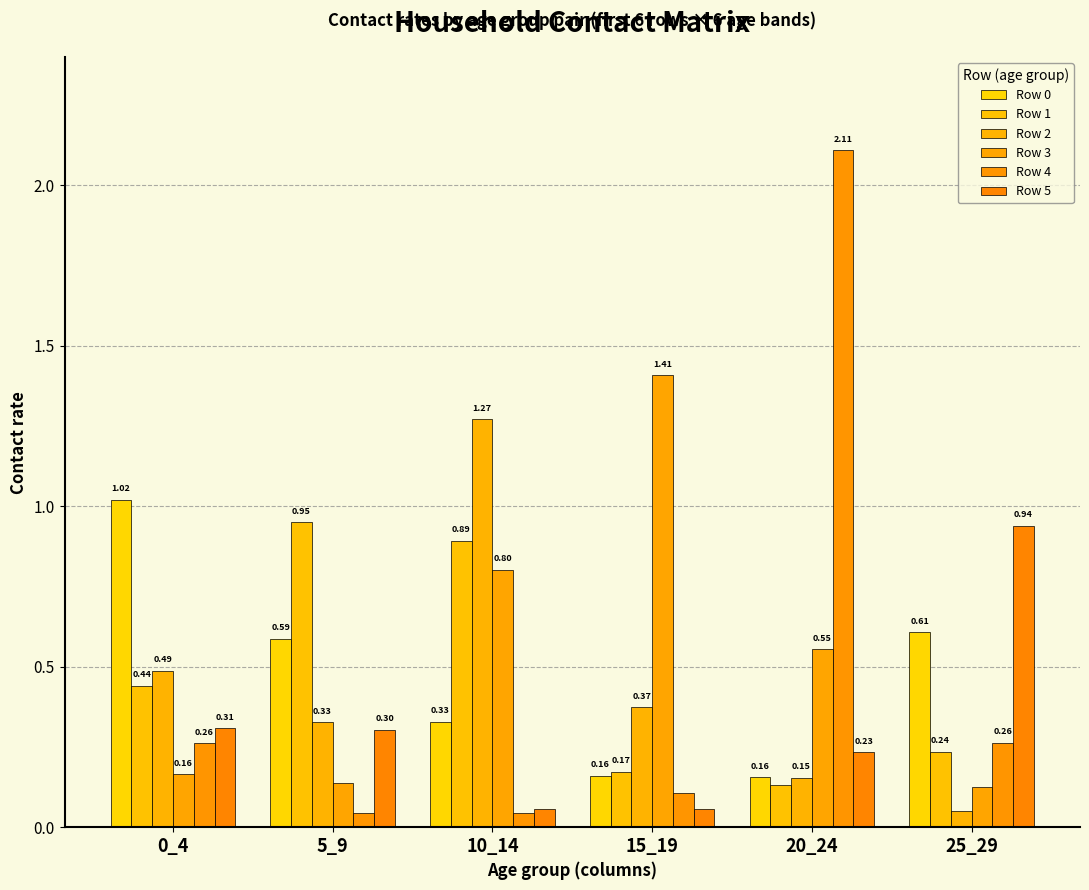

Which series has the widest spread of values?

Row 4